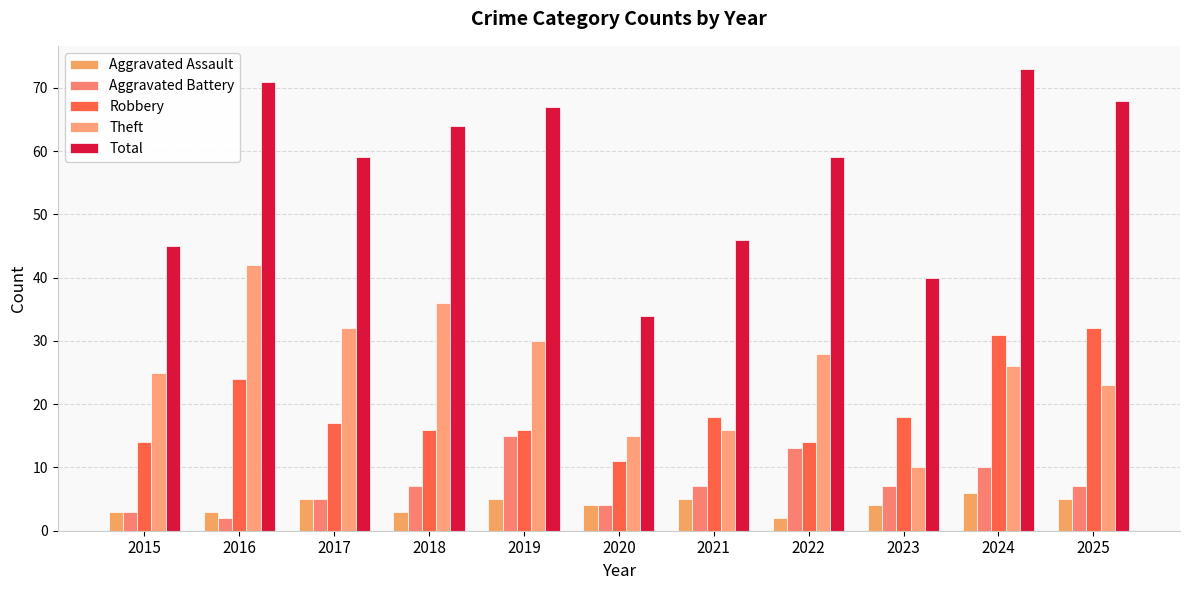

What is the total value across all series at 2016?

142